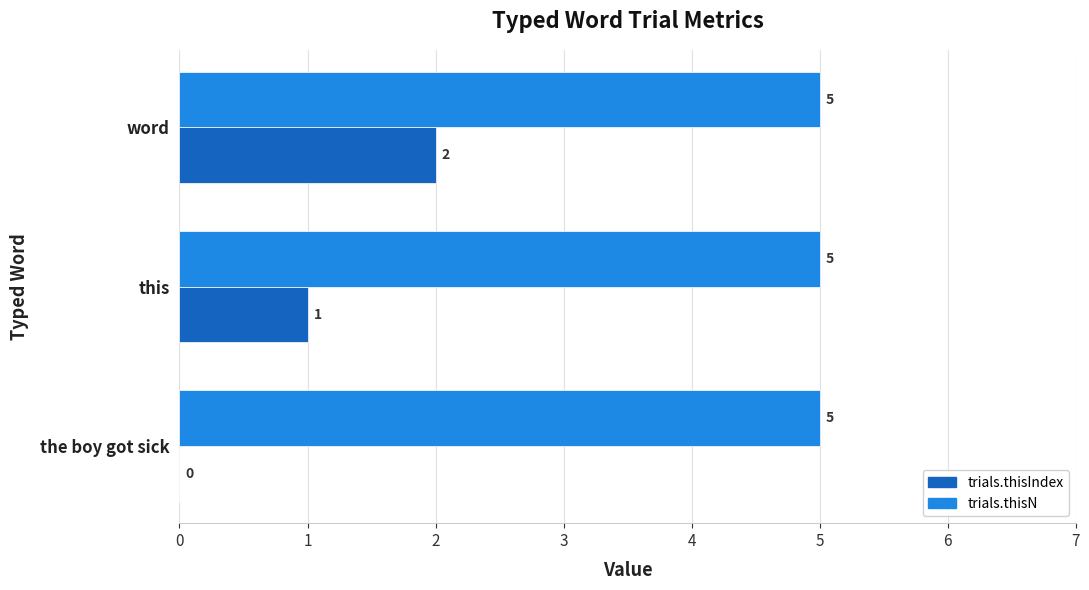

Which series has the largest total across all categories?

trials.thisN